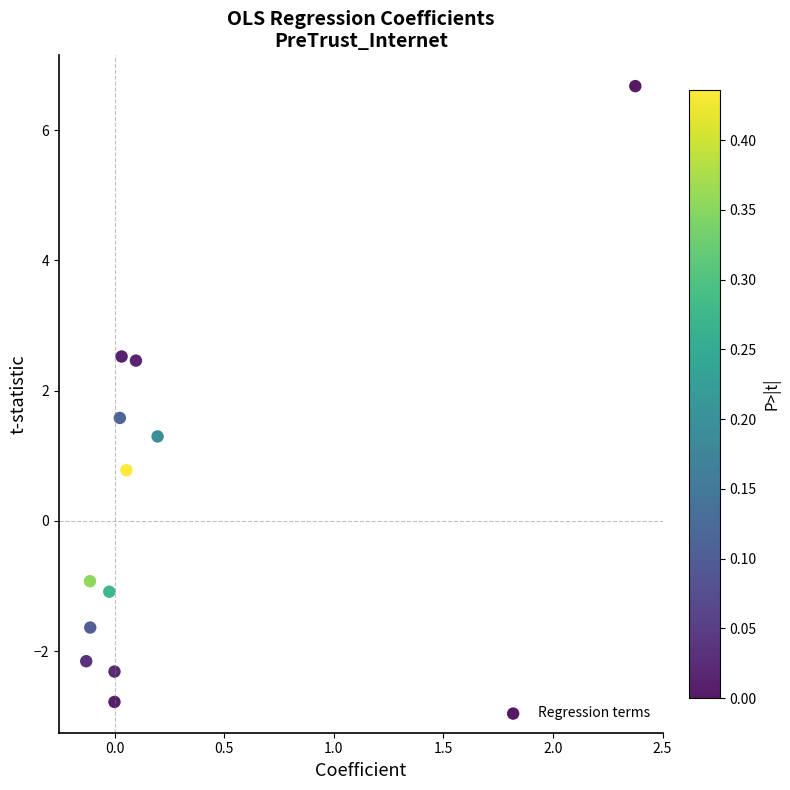

What is the range of Y values (max minus min)?

9.5